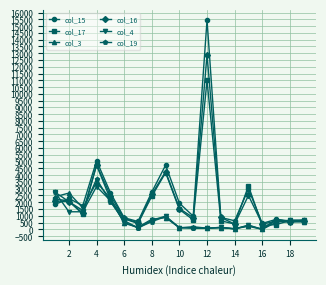

What is the greatest value displayed?

15450